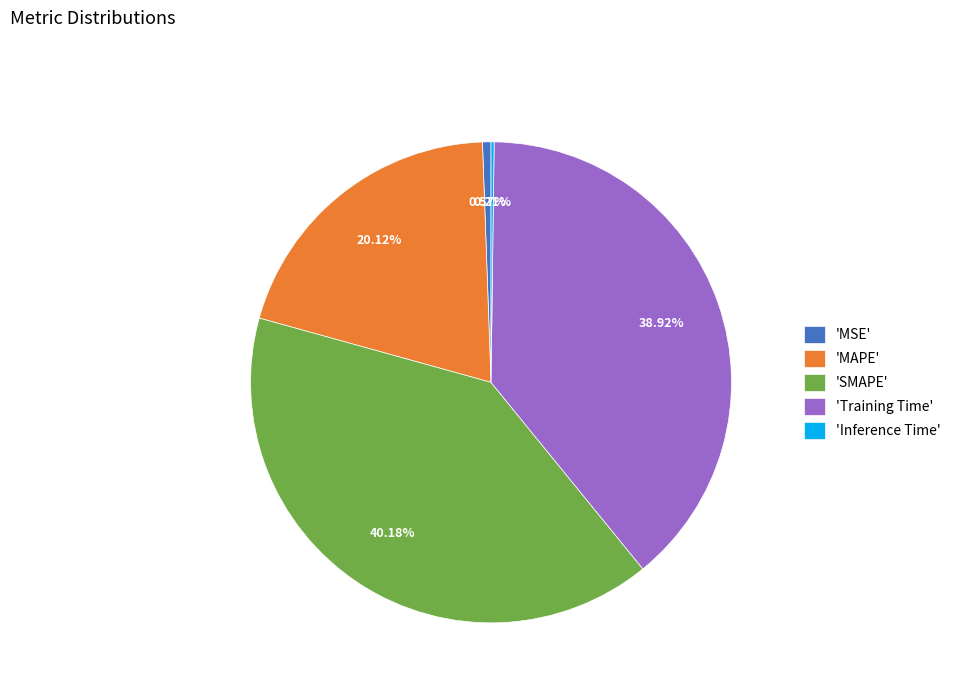

Which slice is the largest?

'SMAPE'